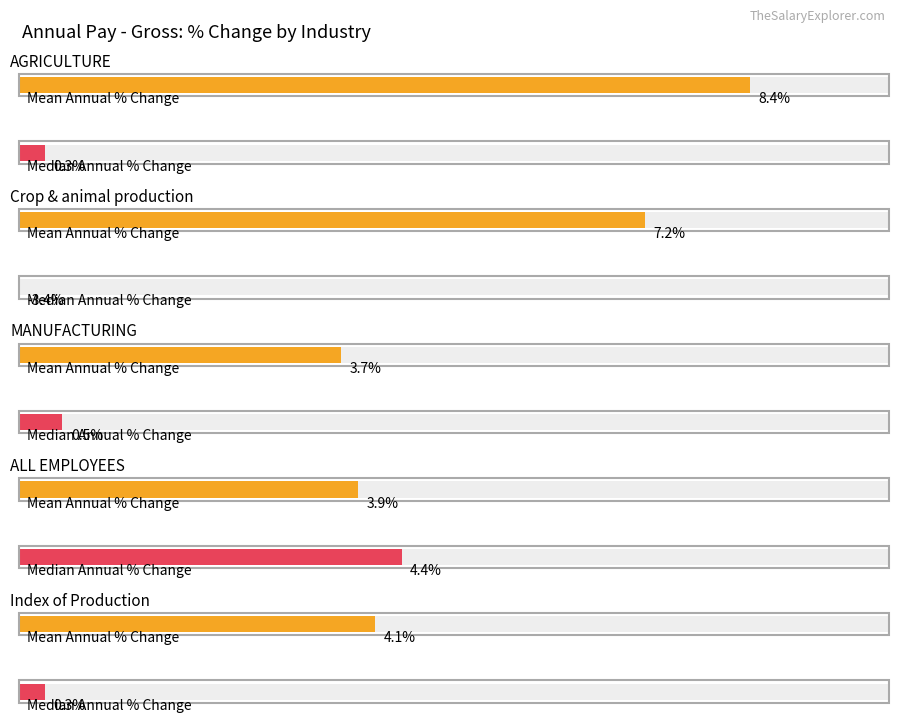

What is the difference between the Mean Annual % Change values at Index of Production and MANUFACTURING?

0.4